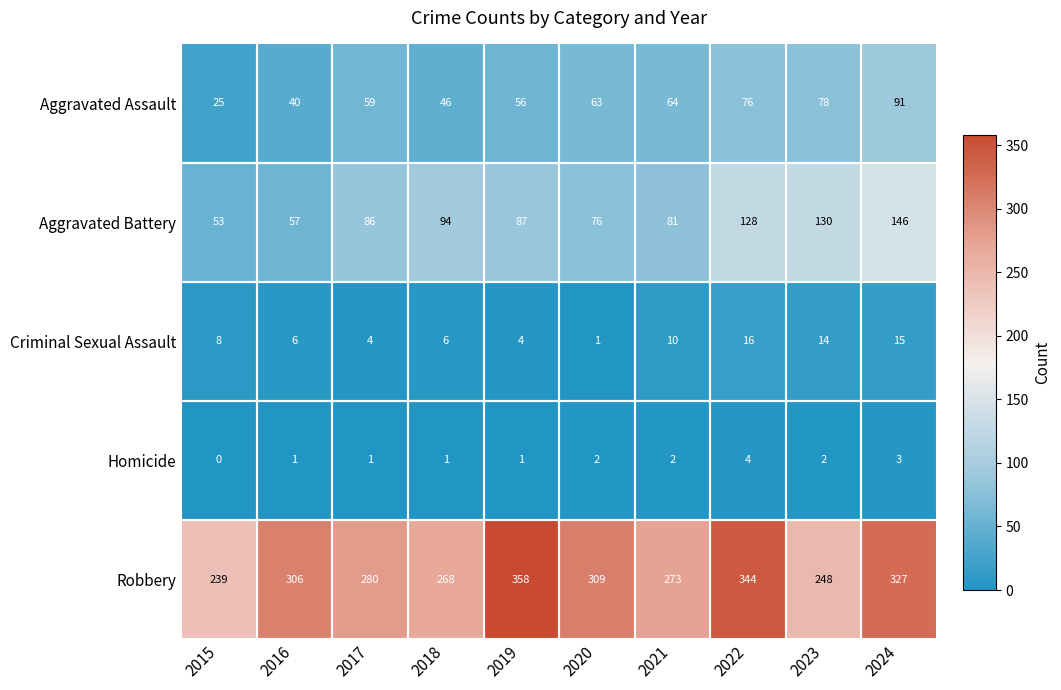

What is the maximum value shown in the chart?

358